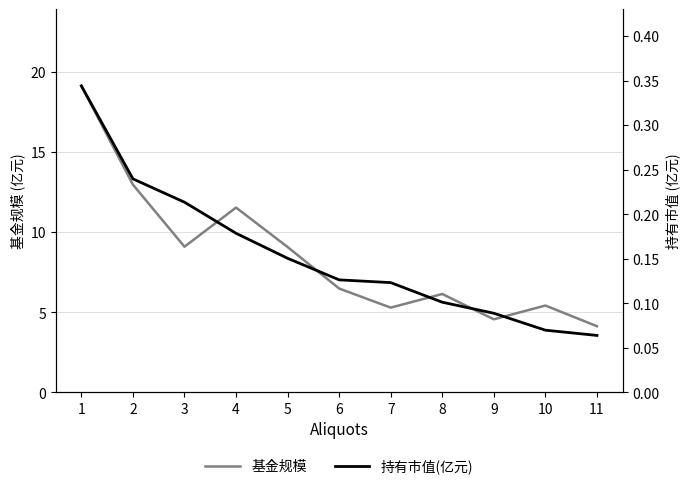

At which category does 基金规模 reach its first local valley?

3